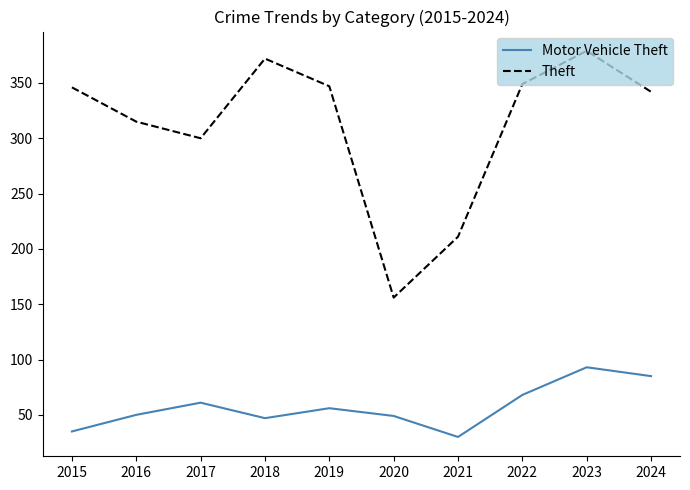

Is the value of Theft at 2020 greater than the value of Motor Vehicle Theft at 2024?

Yes